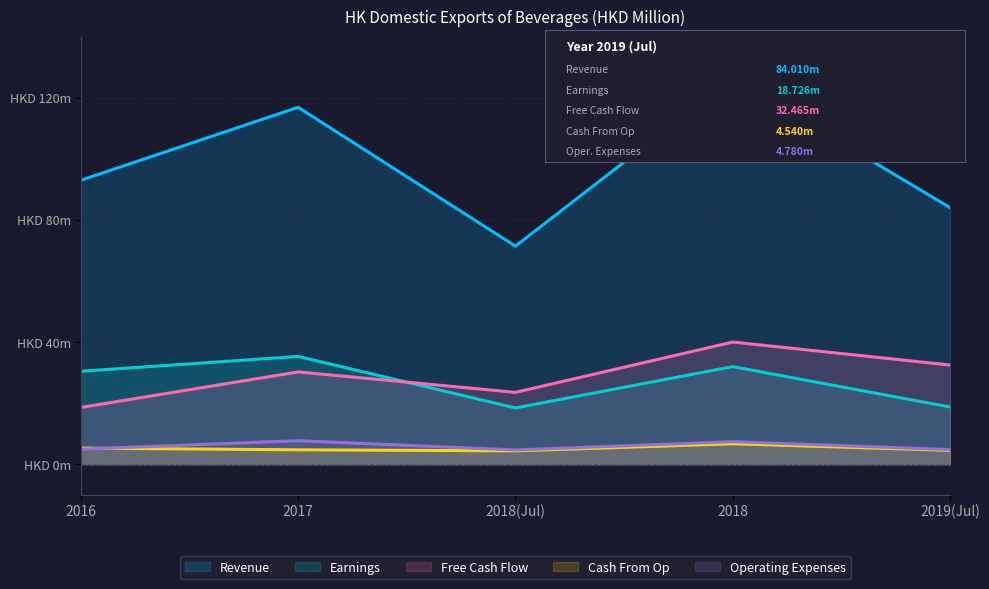

At which category does Earnings reach its first local valley?

2018(Jul)